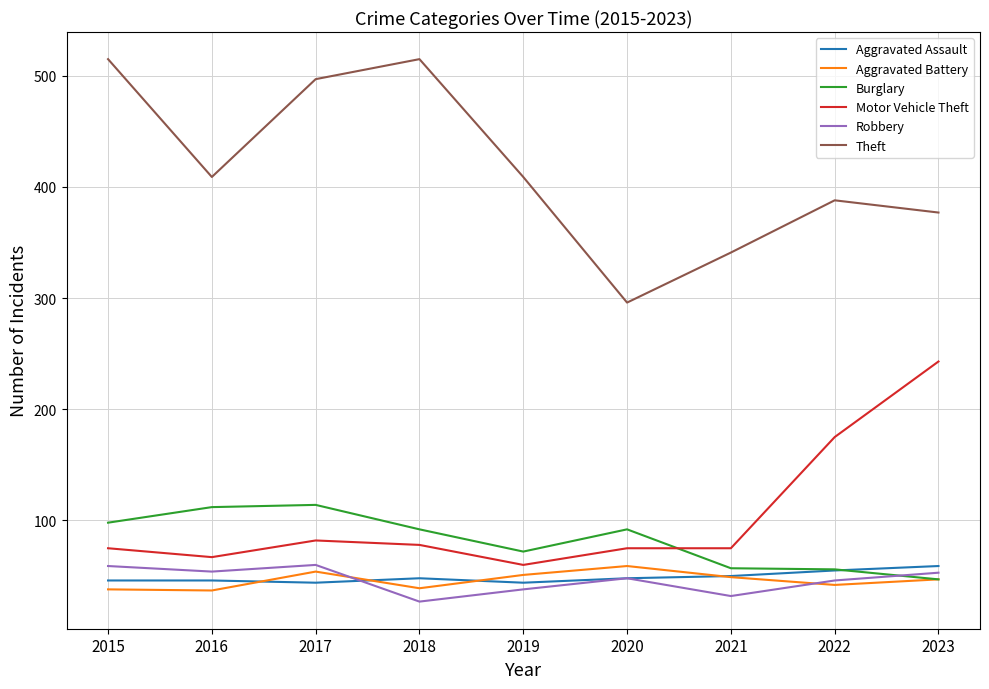

How many values in the Aggravated Assault series are below 48?

4